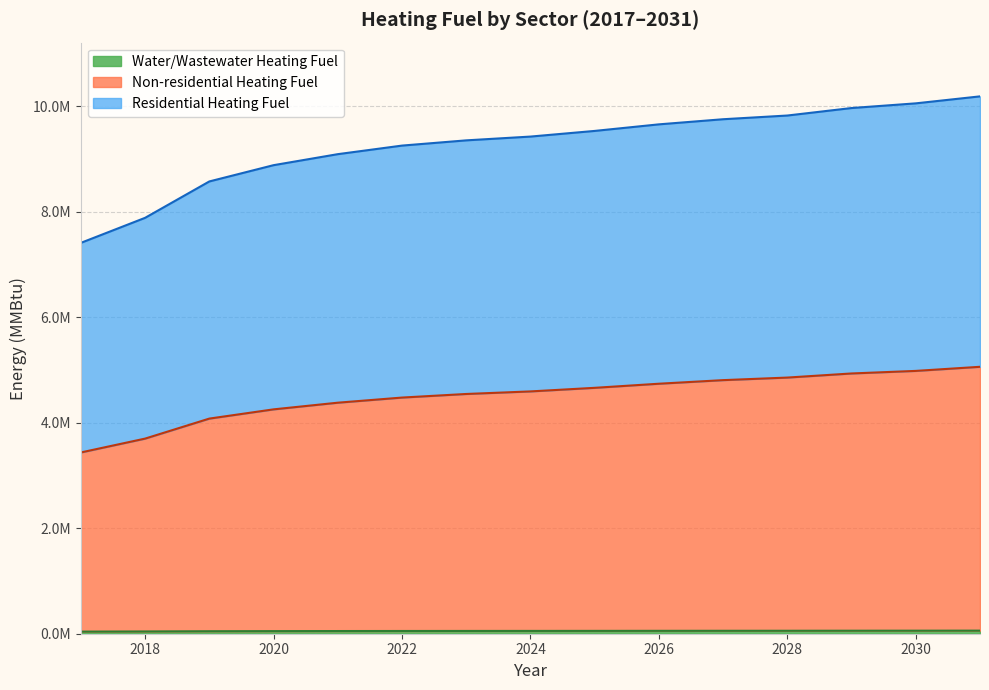

Is it true that Water/Wastewater Heating Fuel equals 16731.9 at 2025?

False